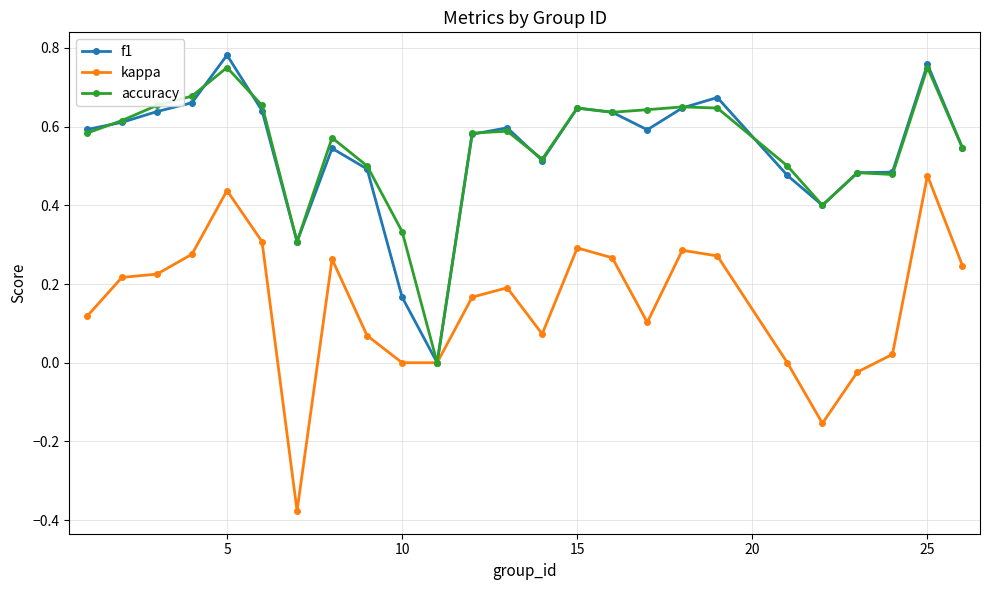

True or false: accuracy has more than 2 points higher than both neighbors.

True